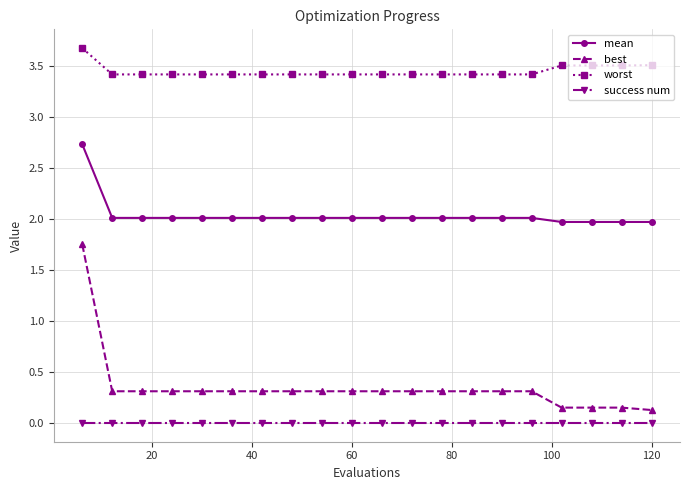

What is the value of the worst point at the 14th from the left?

3.4